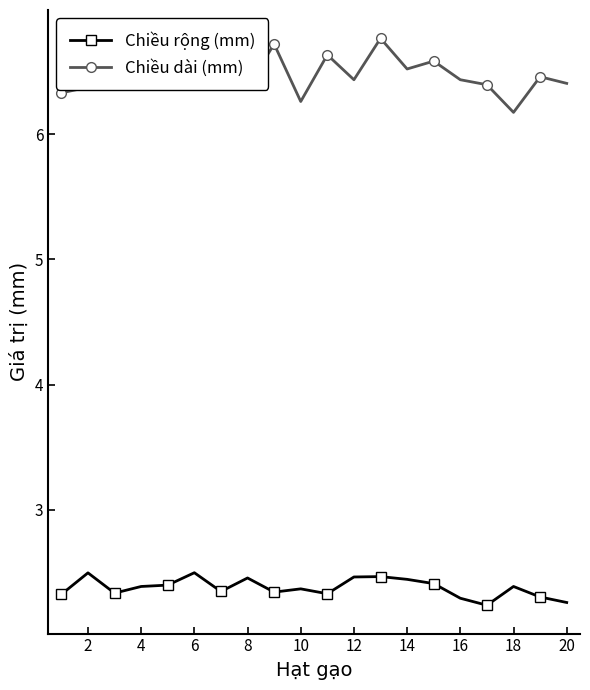

How many Chiều rộng (mm) values are between 2 and 3?

20